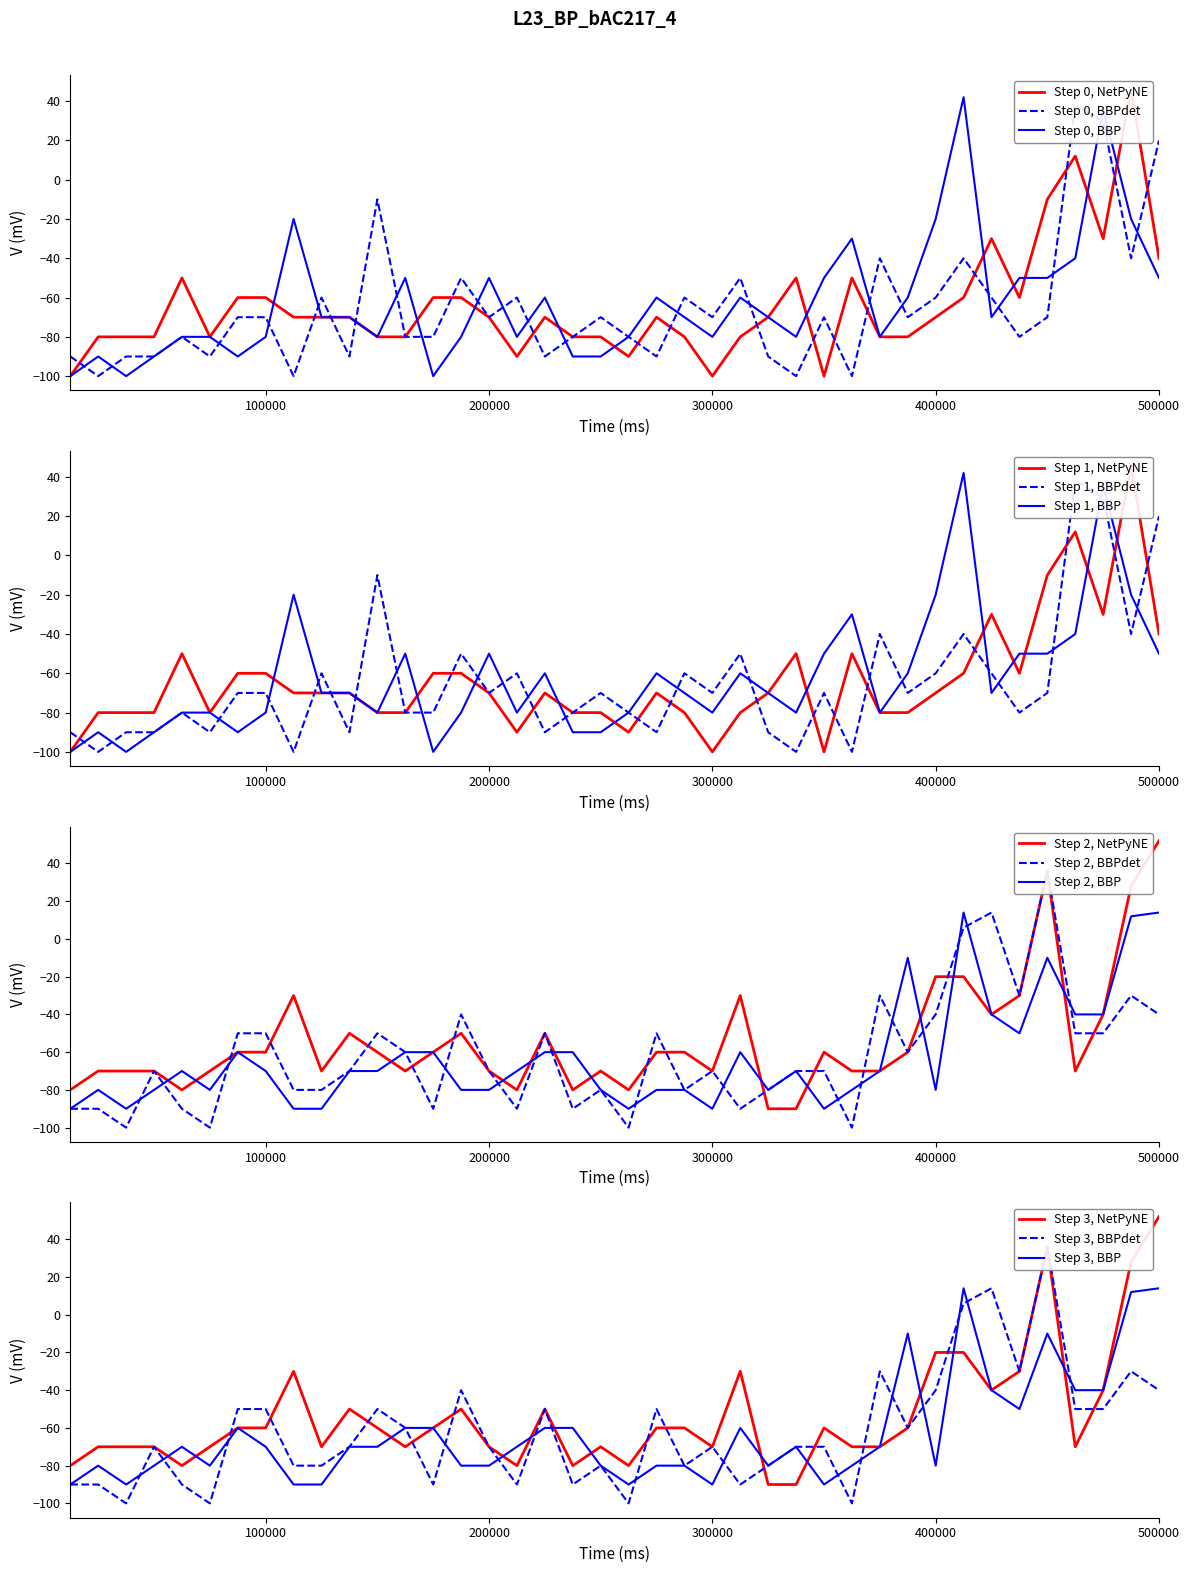

What is the highest value of the Step 0, BBP series?

42